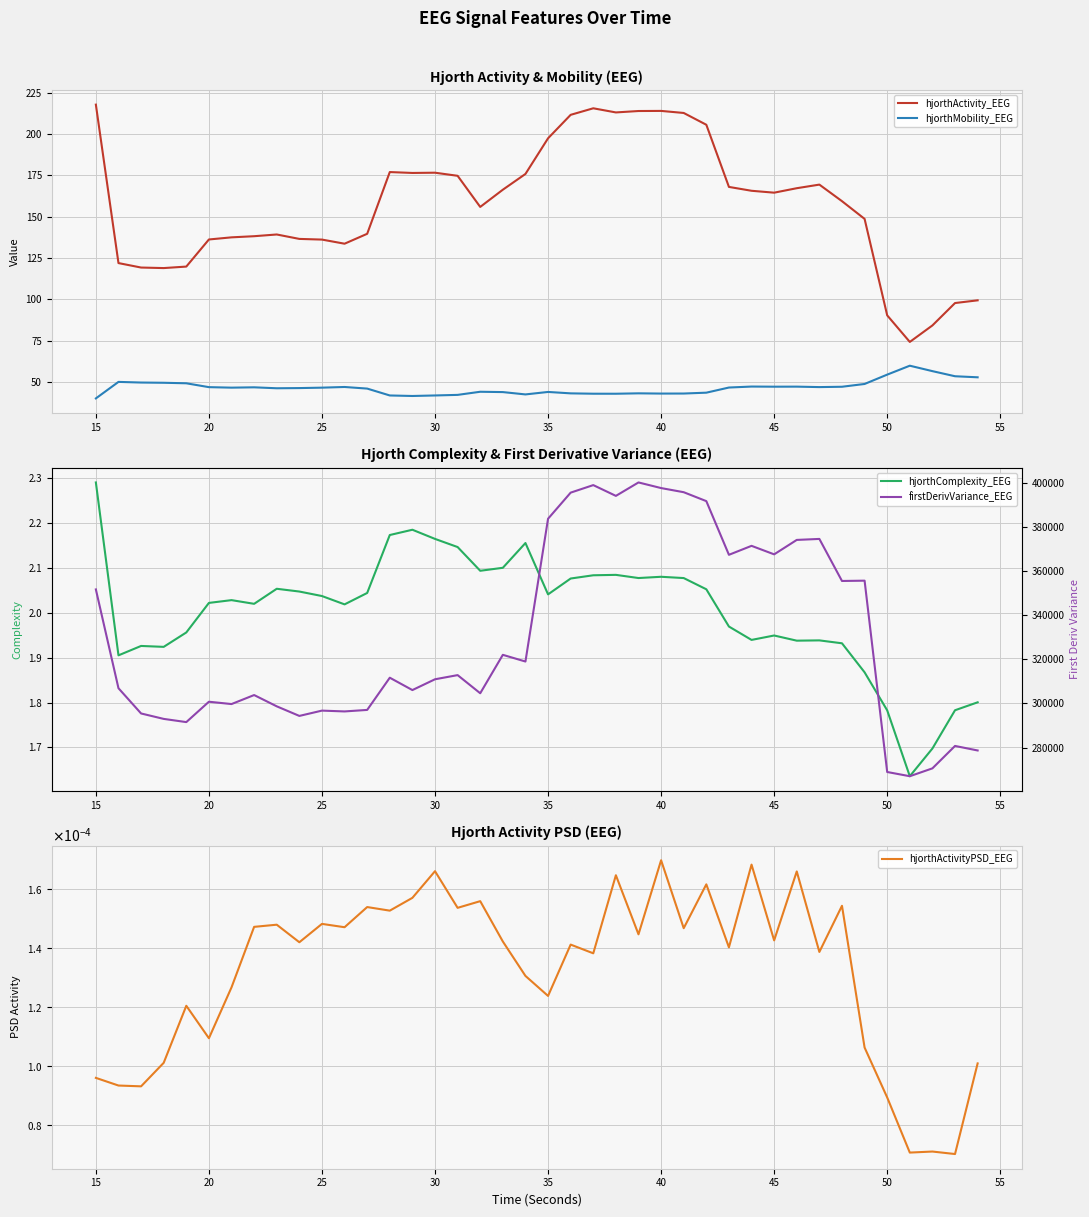

Is it true that hjorthMobility_EEG equals 42.0 at 30?

True